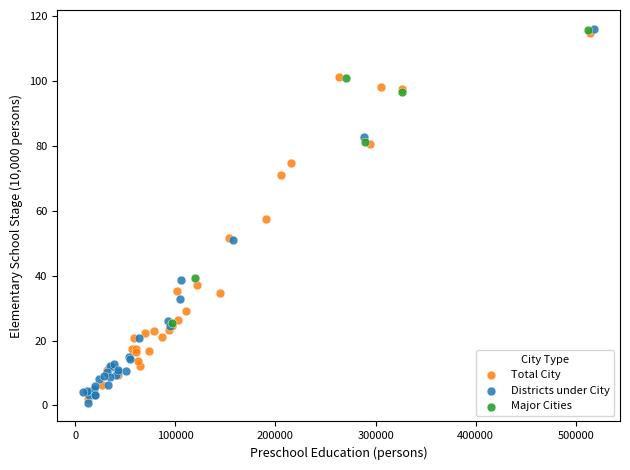

Which series has the largest Y range (max minus min)?

Districts under City